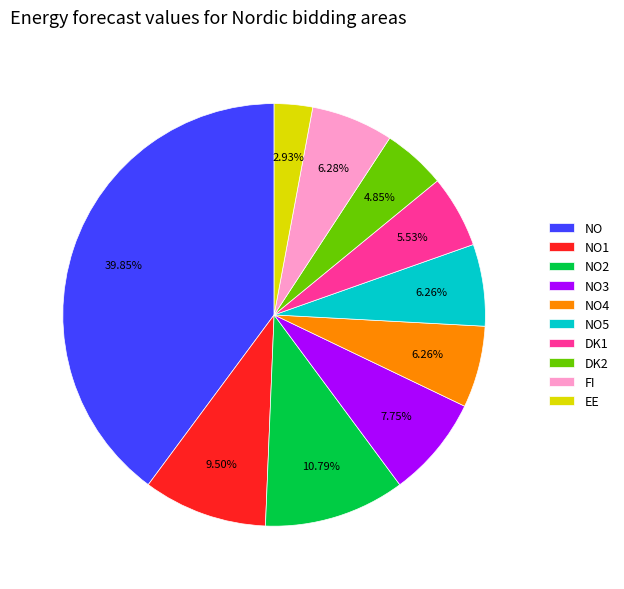

To the nearest percent, what is the average slice percentage?

10%